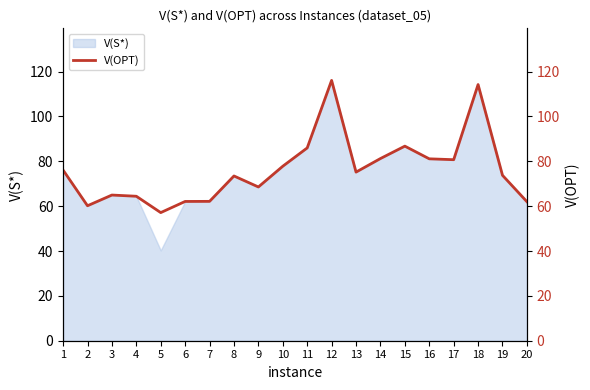

What is the average value?

76.2